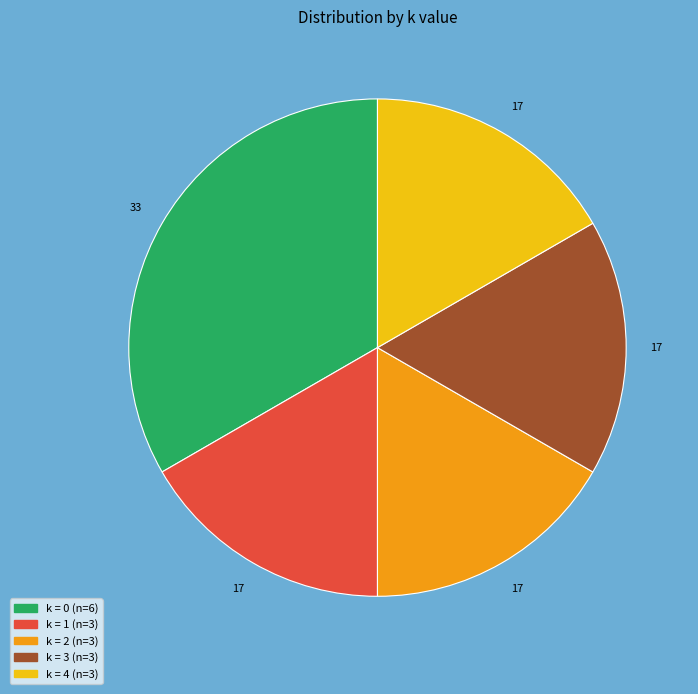

Is there a majority slice in this chart?

No